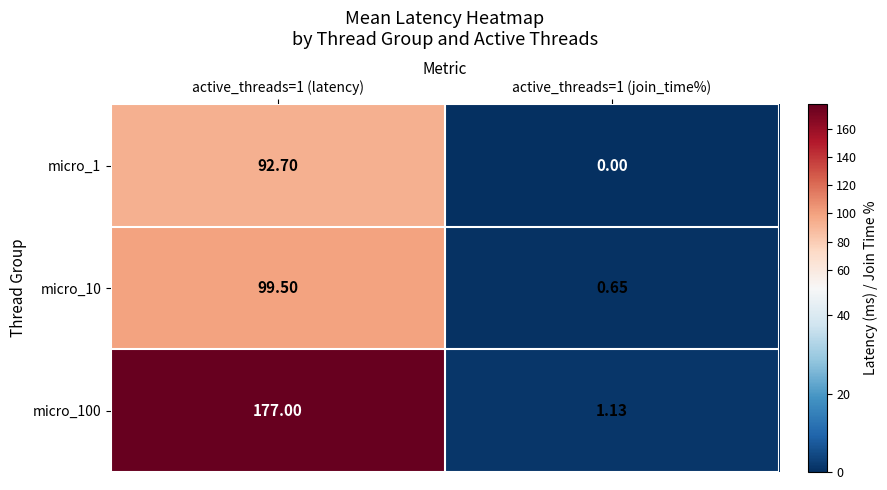

Rank the series at active_threads=1 (latency) from lowest to highest value.

micro_1, micro_10, micro_100